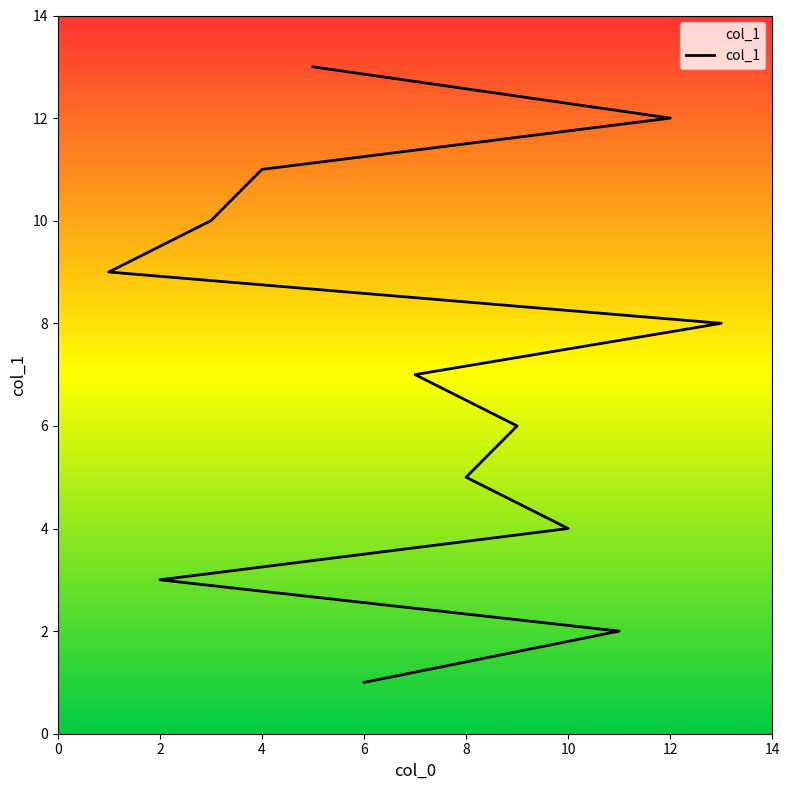

What is the difference between the values at 14 and 2?

6